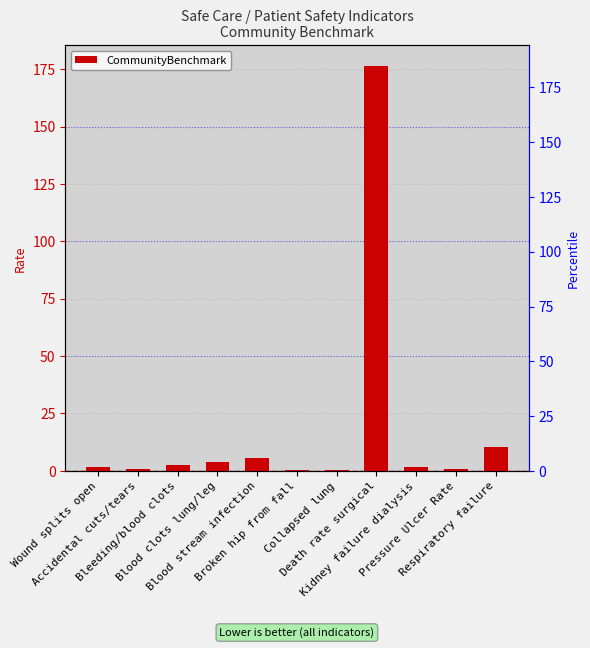

What is the difference between the maximum and minimum values?

176.3